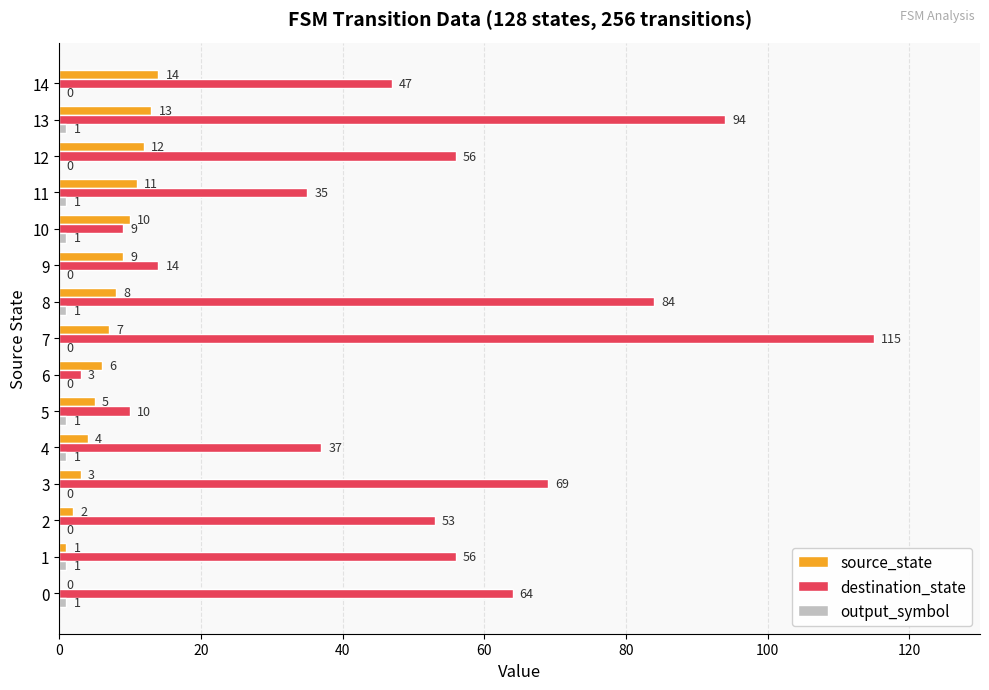

True or false: destination_state has a value of 163 at 7.

False